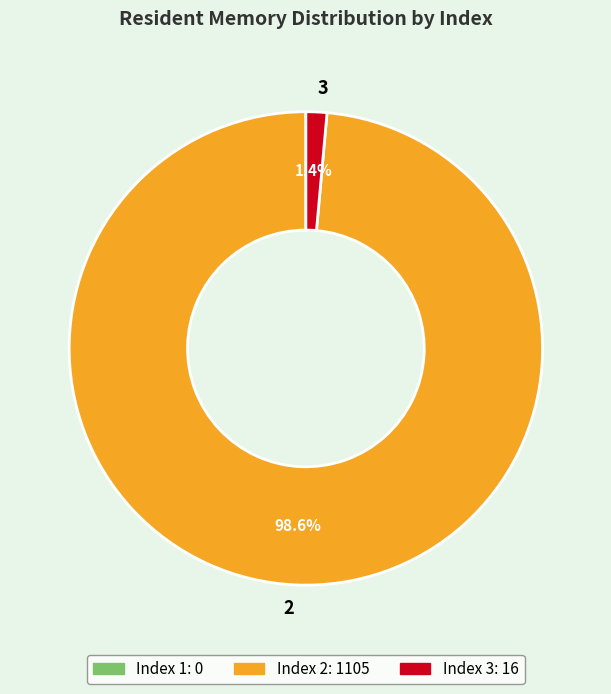

Count the number of slices in the pie.

2